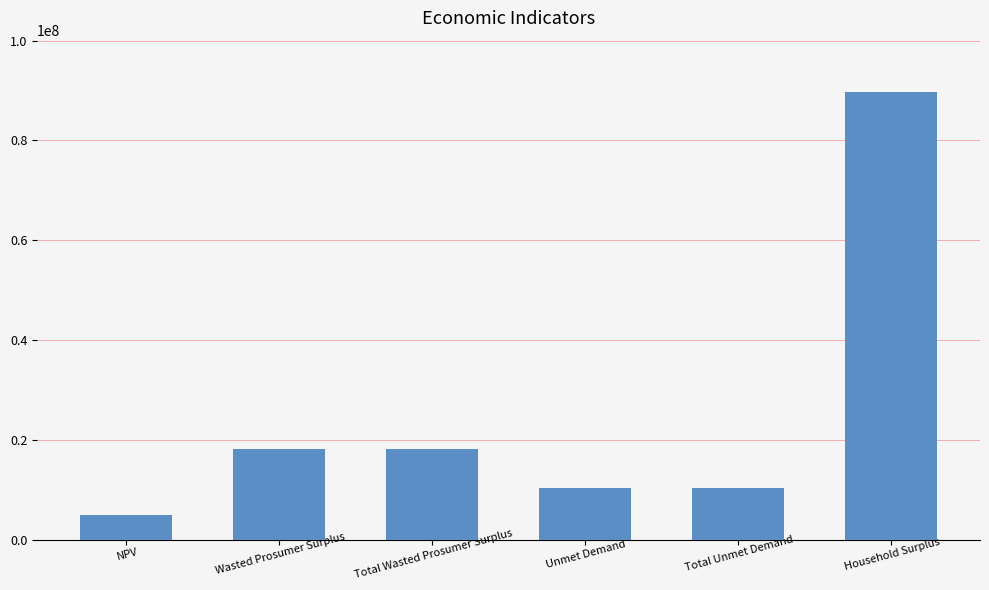

What is the greatest value displayed?

89620493.6